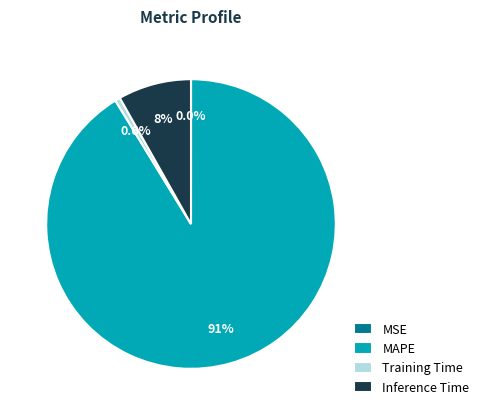

To the nearest percent, what portion does Training Time represent?

1%